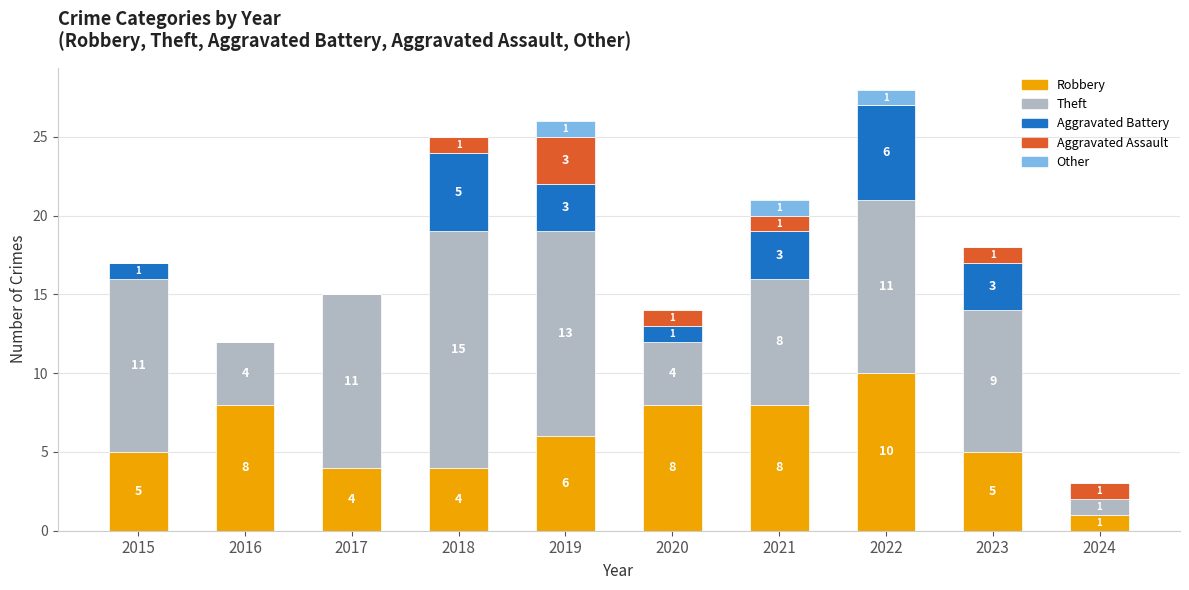

Are the bars horizontal?

No